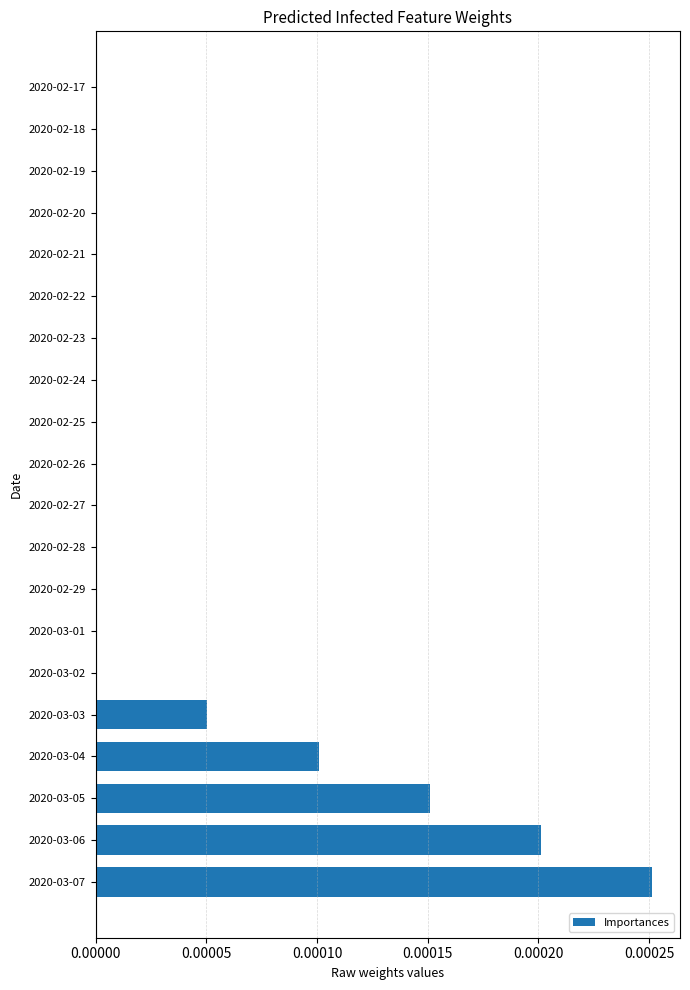

Between 2020-02-22 and 2020-03-04, which is larger?

2020-03-04